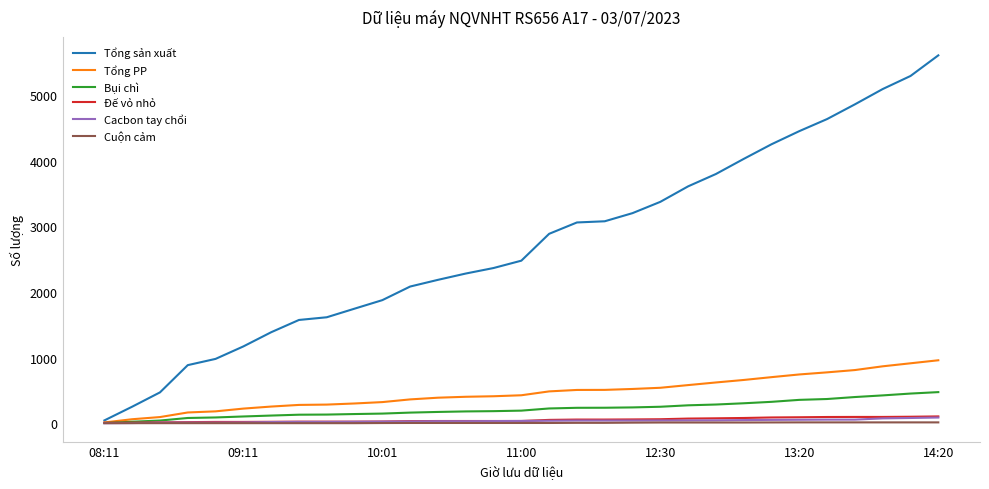

Which series has the largest range (max minus min)?

Tổng sản xuất